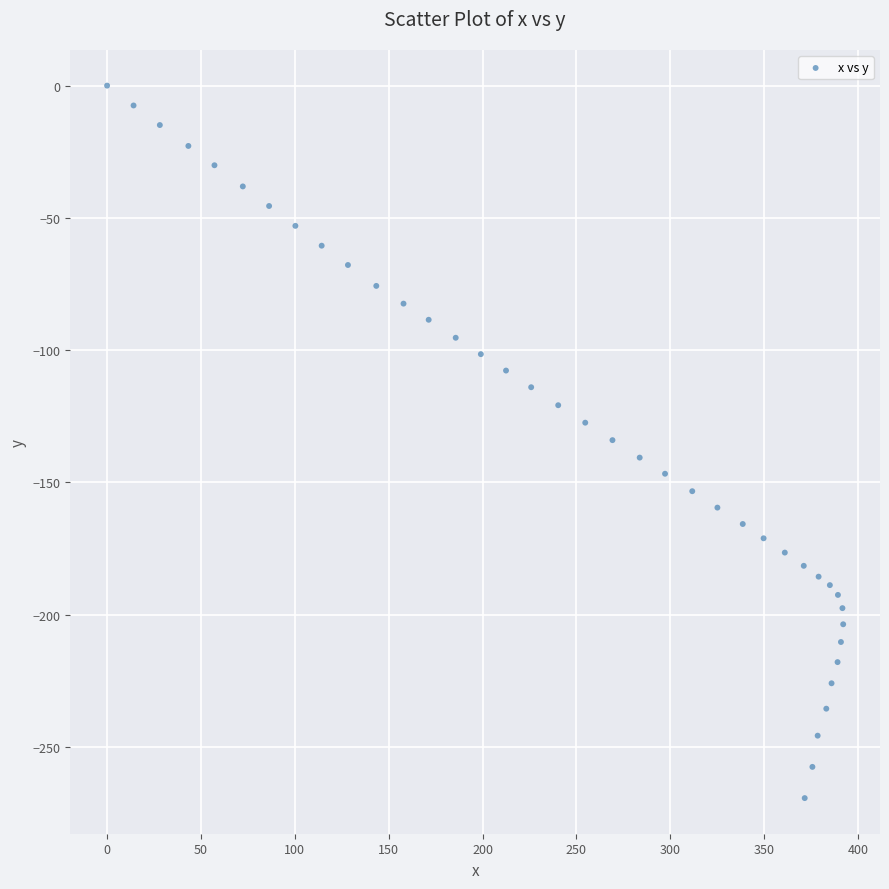

What is the range of Y values (max minus min)?

269.3